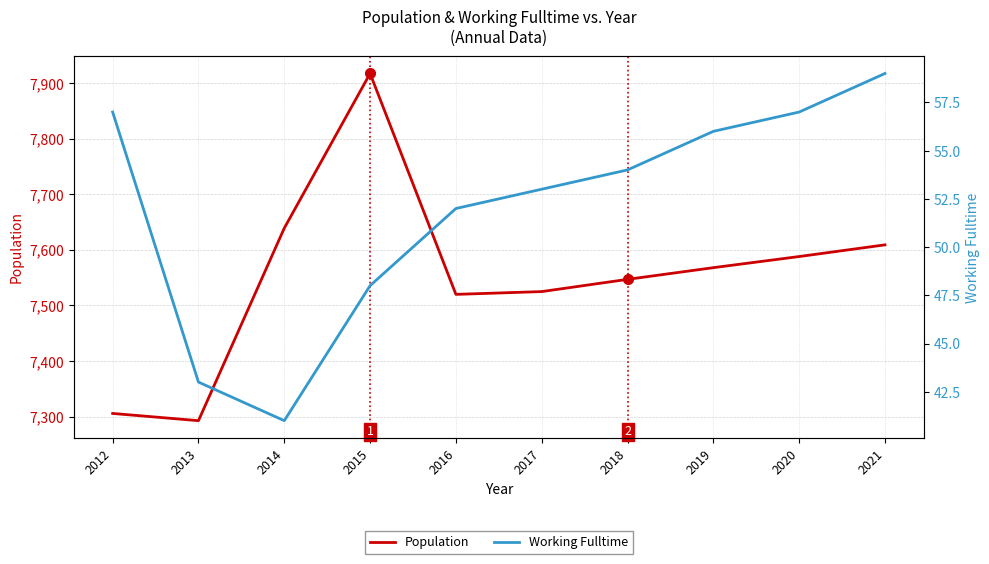

The Working Fulltime series shows 20 at 2017. True or false?

False